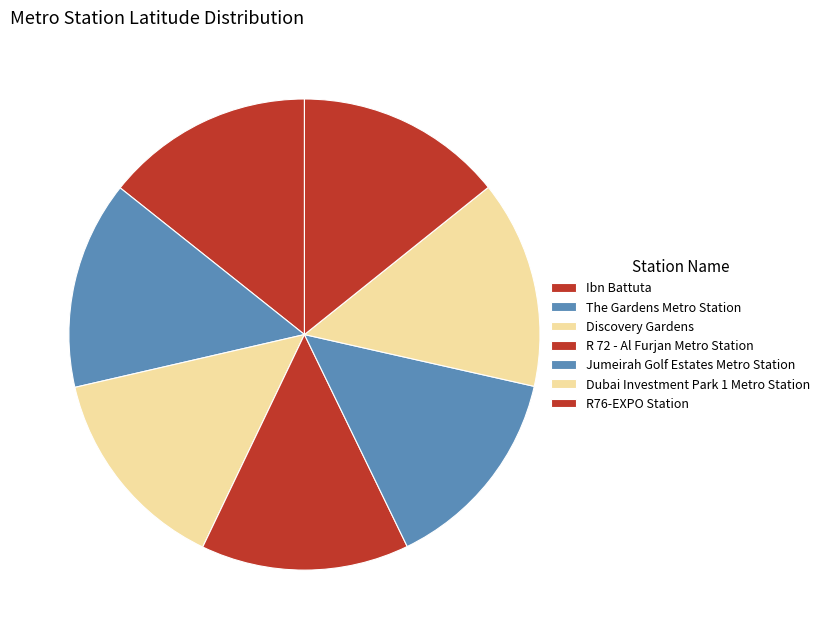

Which has a higher value, Dubai Investment Park 1 Metro Station or Ibn Battuta?

Ibn Battuta